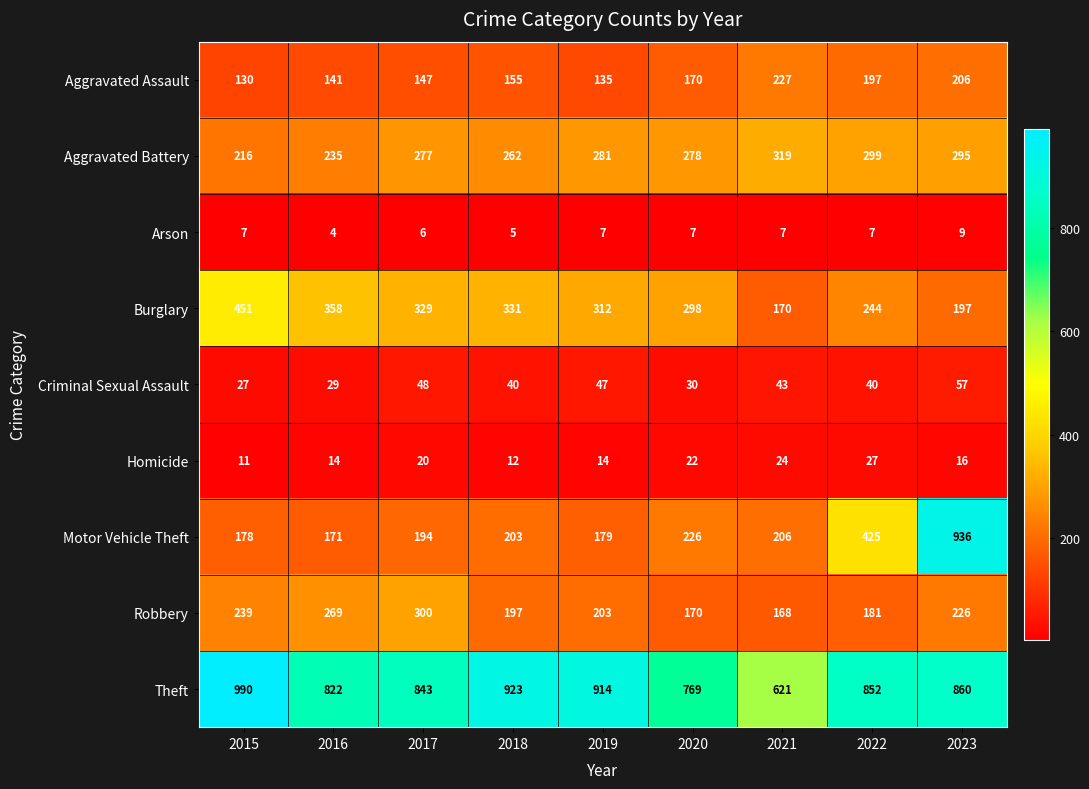

Count the number of categories in the chart.

9